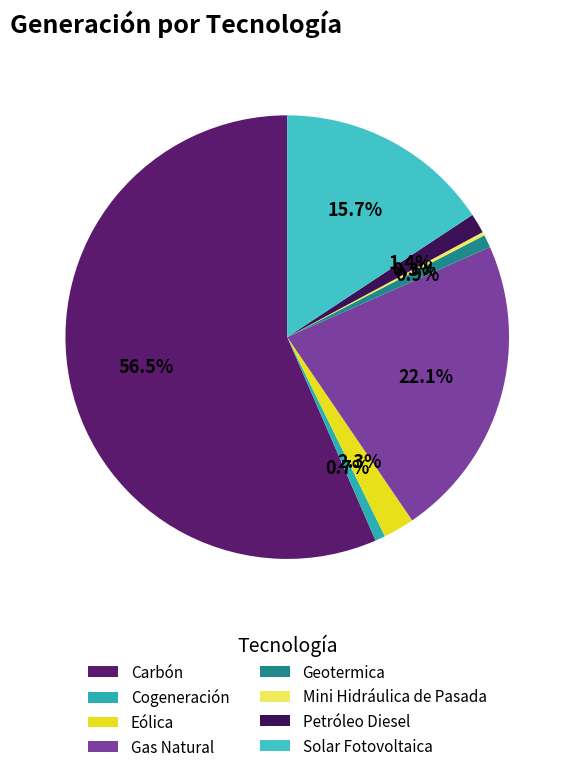

To the nearest percent, what is the average slice percentage?

12%